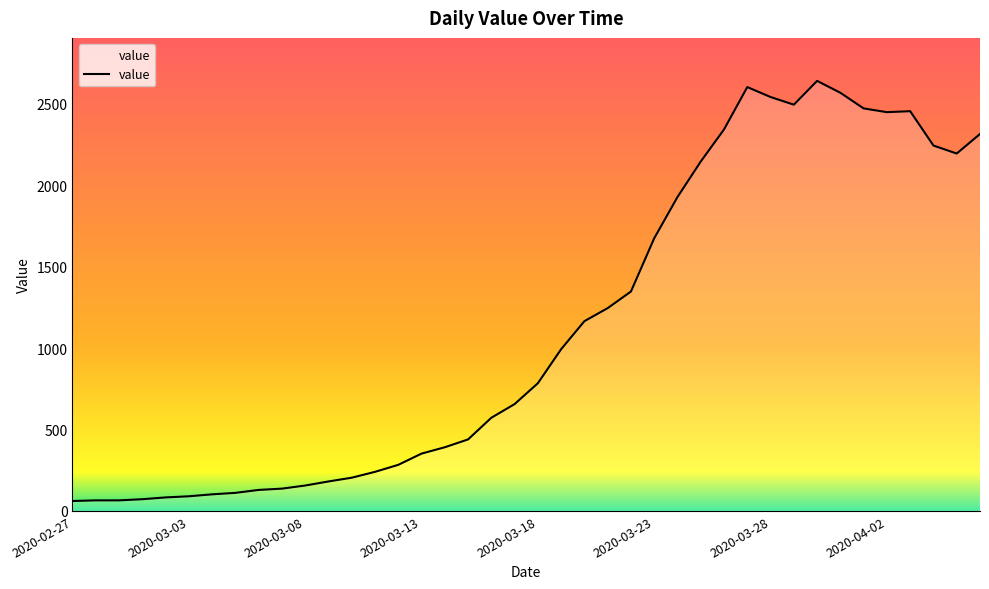

What is the difference between the maximum and minimum values?

2579